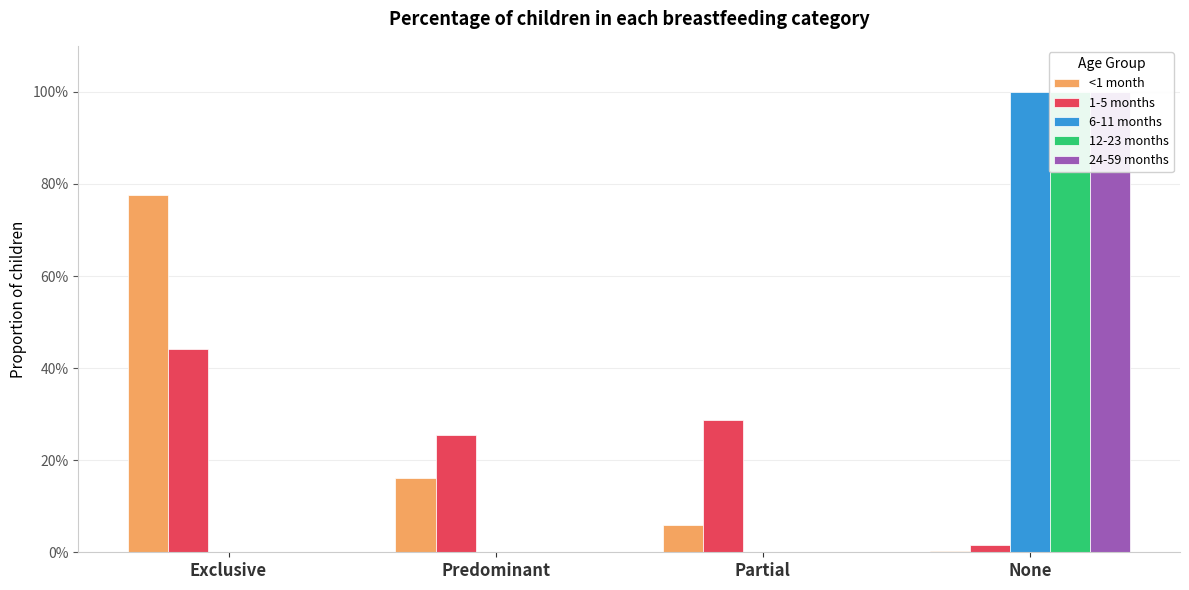

What is the sum of all 12-23 months values?

1.0